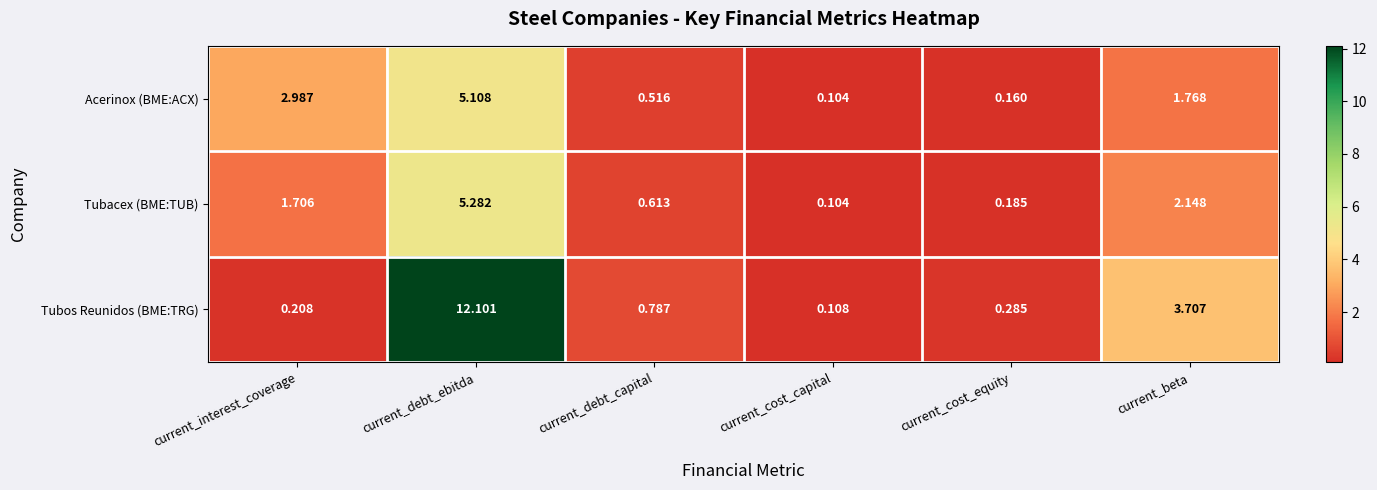

Between current_cost_capital and current_cost_equity, which series saw the biggest shift?

Tubos Reunidos (BME:TRG)